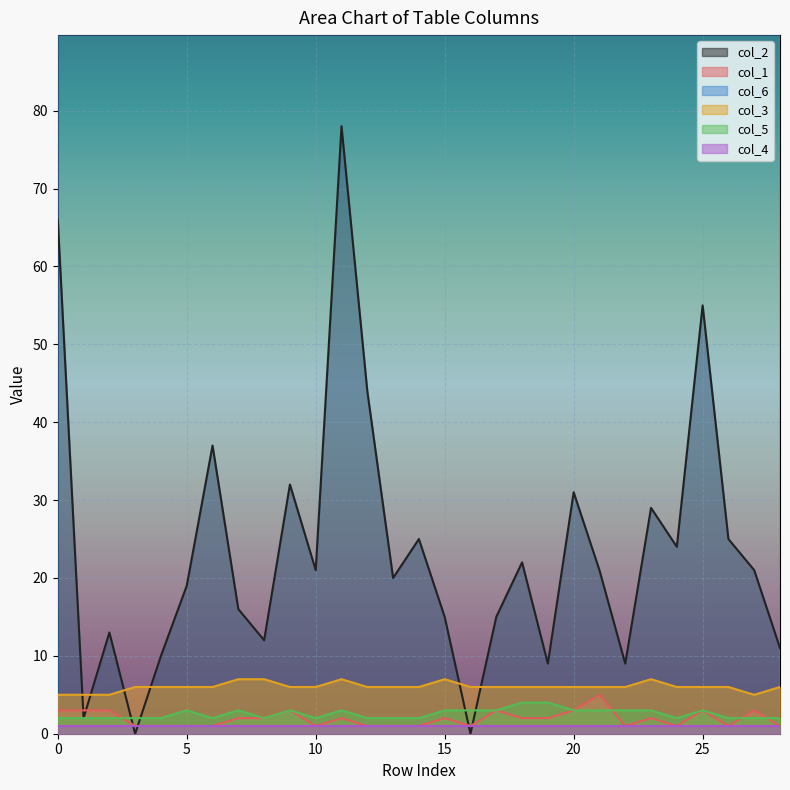

True or false: col_5 and col_3 cross at least once.

False